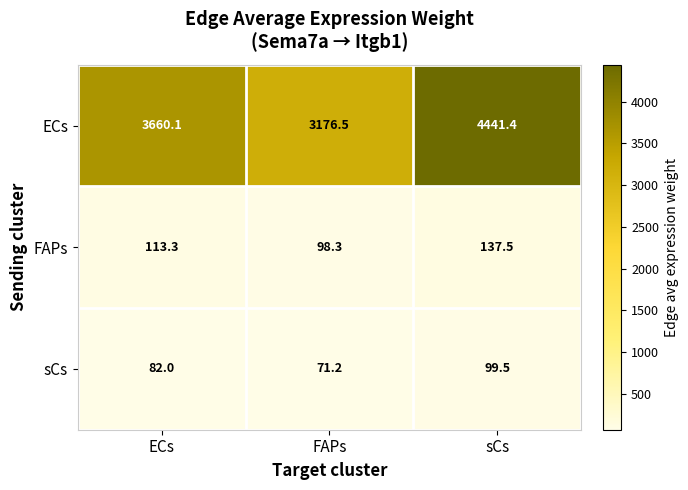

Reading left to right, list all the values displayed in this chart.

ECs: 3660.1	3176.5	4441.4
FAPs: 113.3	98.3	137.5
sCs: 82.0	71.2	99.5